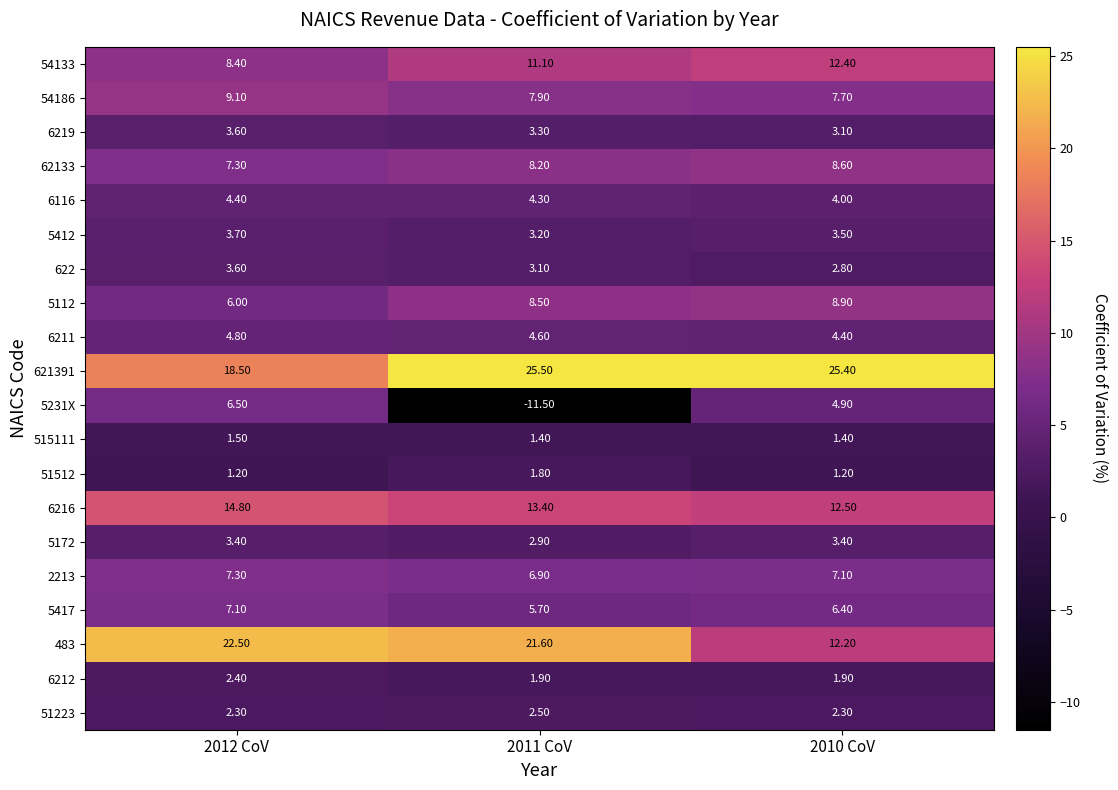

Rank the series at 2010 CoV from lowest to highest value.

51512, 515111, 6212, 51223, 622, 6219, 5172, 5412, 6116, 6211, 5231X, 5417, 2213, 54186, 62133, 5112, 483, 54133, 6216, 621391